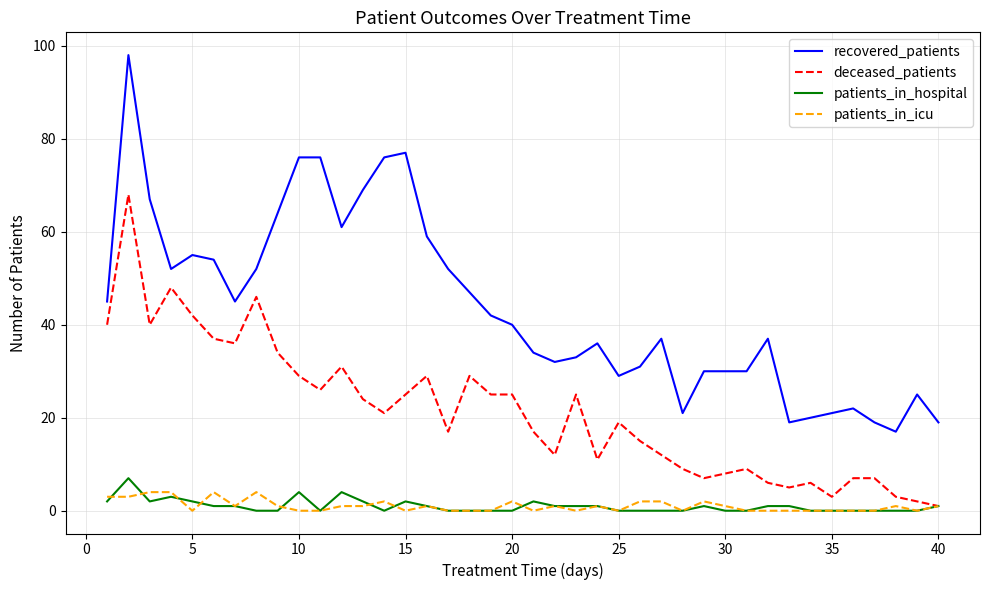

What is the maximum value for patients_in_hospital?

7